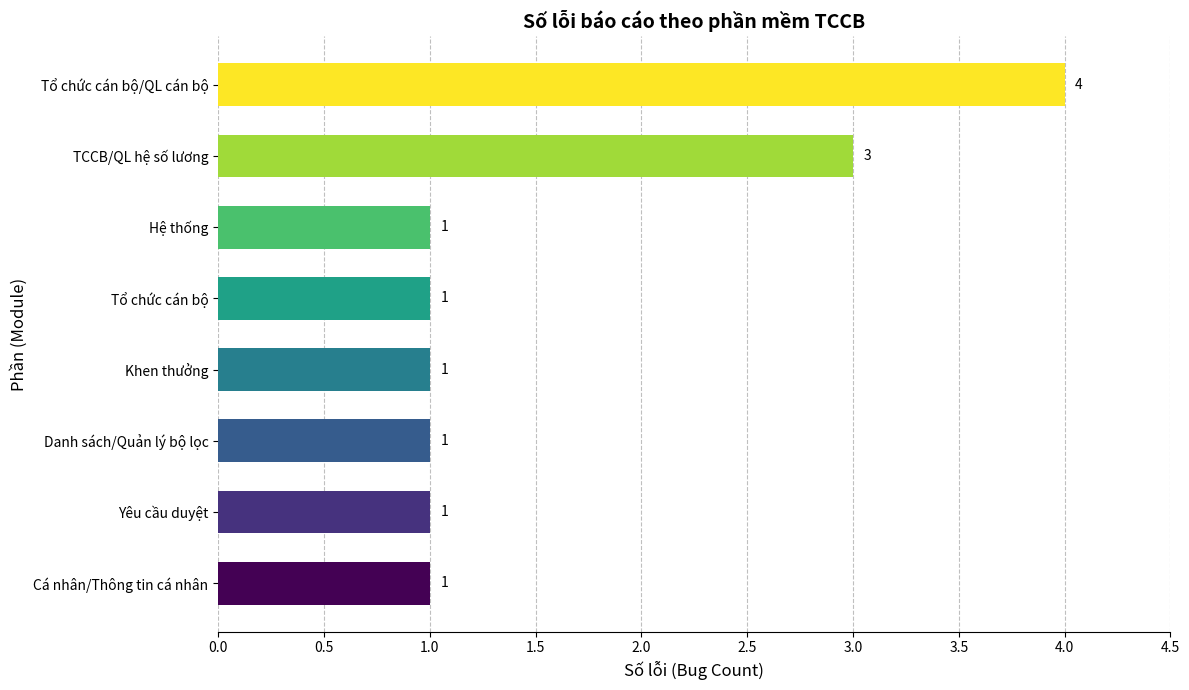

Approximately how many times larger is the value at Yêu cầu duyệt compared to Tổ chức cán bộ?

1.0